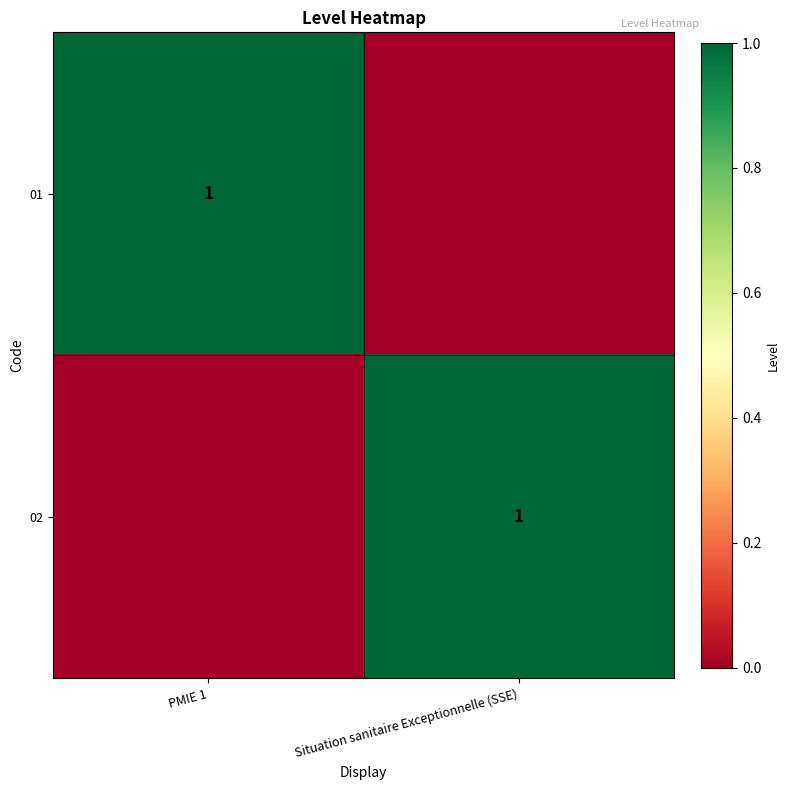

At how many categories does at least one series exceed 0?

2